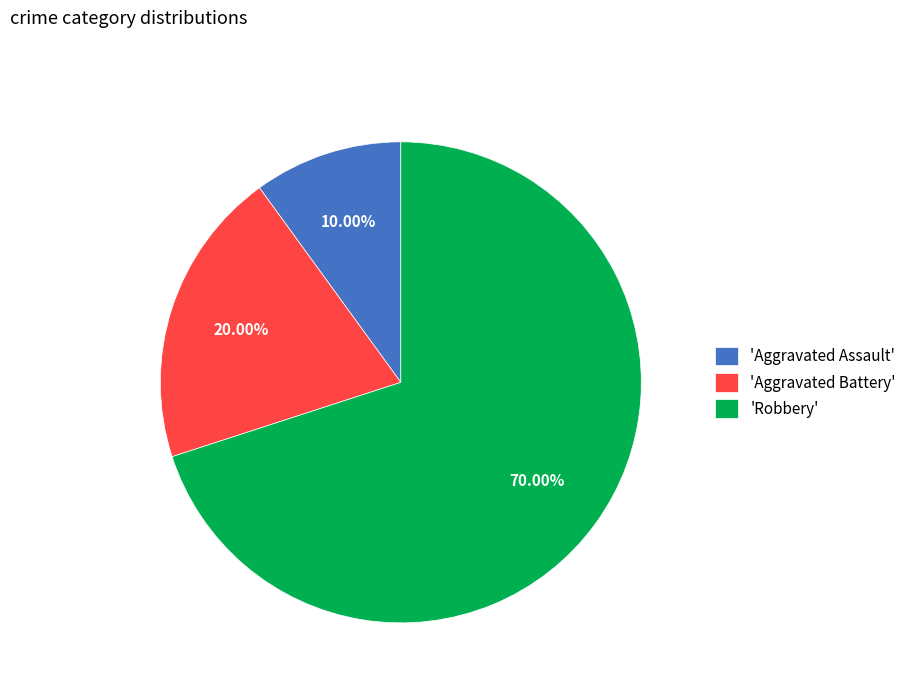

Is the sum of 'Robbery' and 'Aggravated Battery' greater than half?

Yes